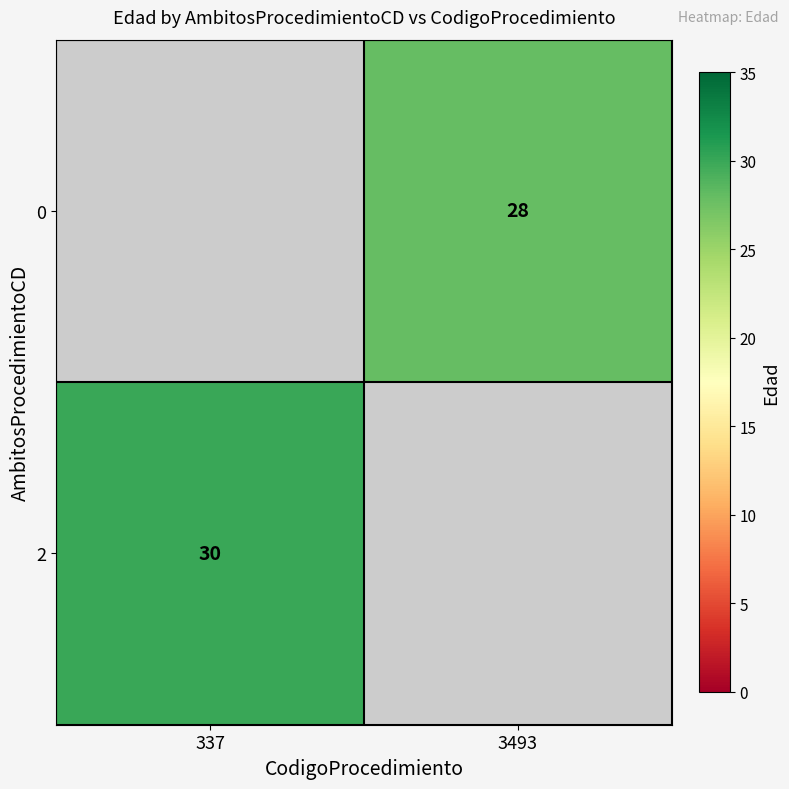

True or false: 0 has a value of 38 at 3493.

False